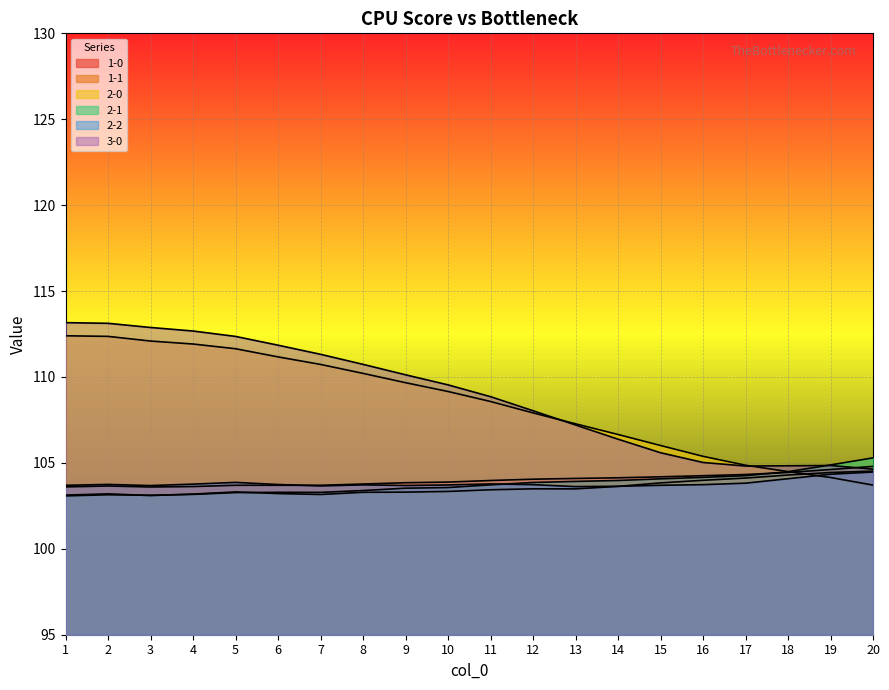

How many data points in 2-0 are less than 109?

10